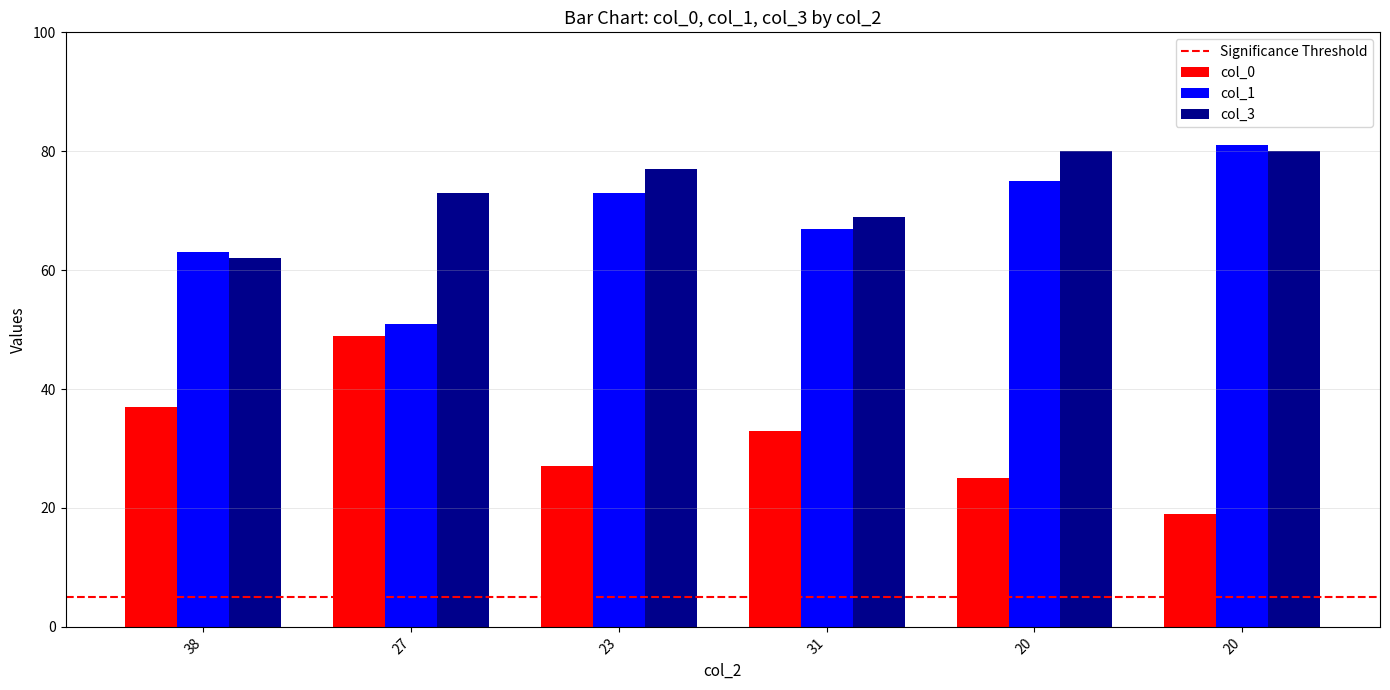

How many distinct data groups are displayed?

3